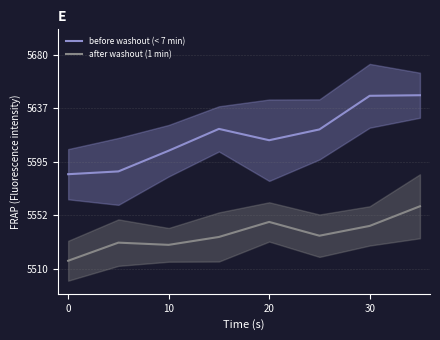

True or false: after washout (1 min) and before washout (< 7 min) intersect in this chart.

False